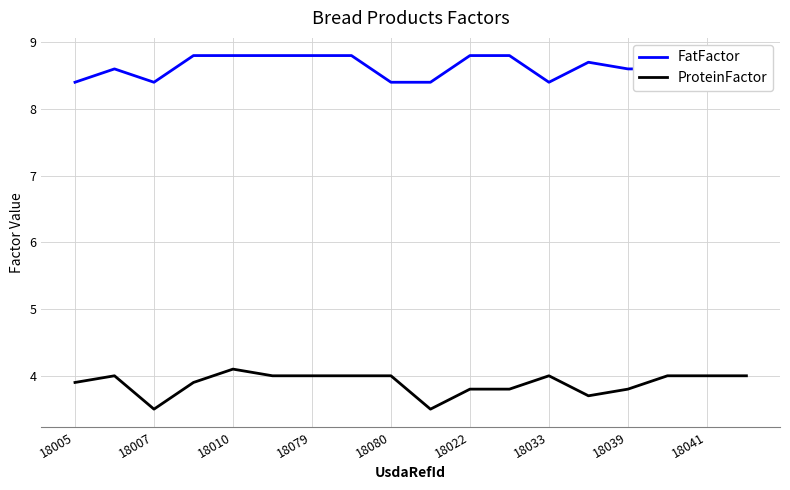

What is the difference between the maximum and second lowest values in the ProteinFactor series?

0.6